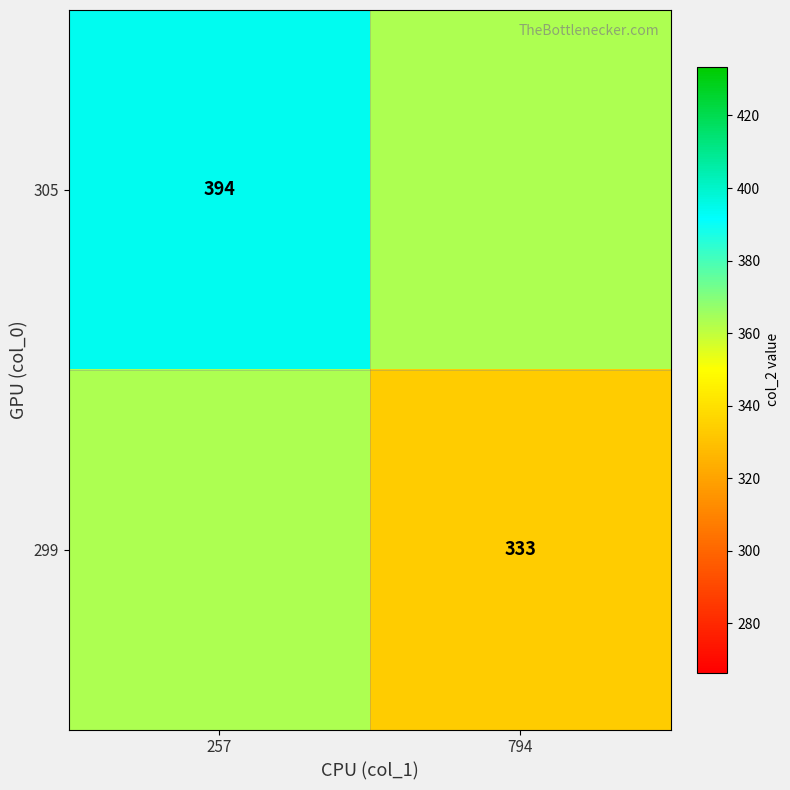

Is it true that 305 equals 394.0 at 257?

True